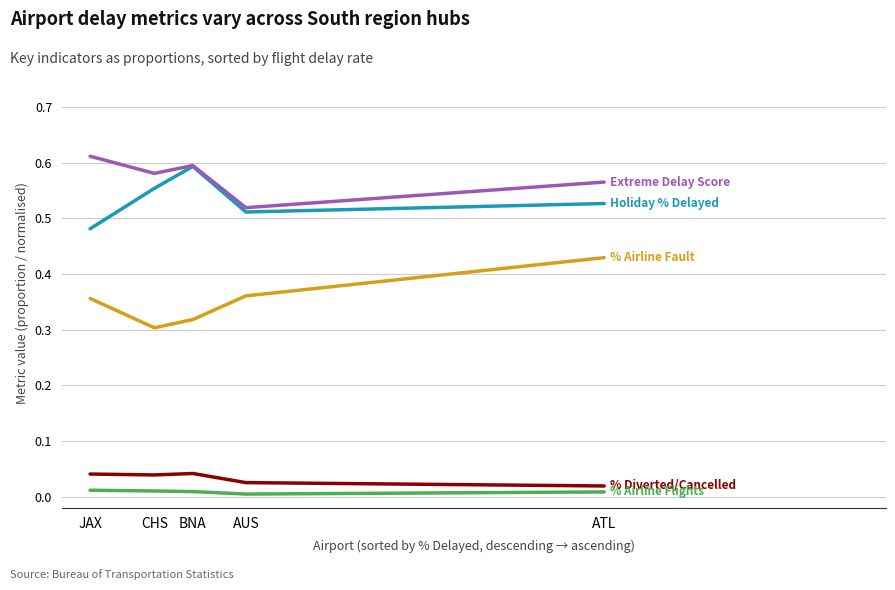

Which label corresponds to the largest value in the chart?

JAX